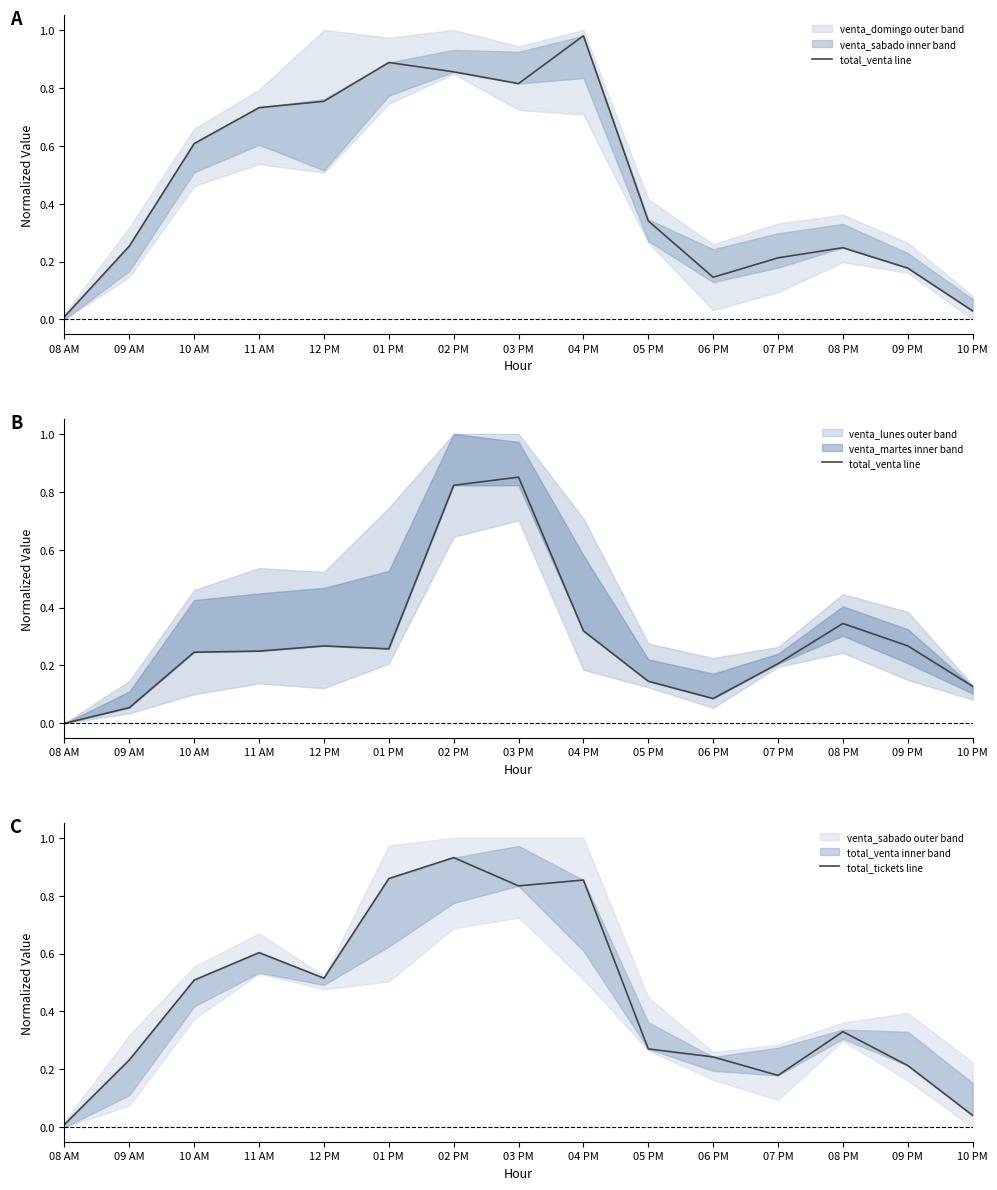

At how many categories does at least one series exceed 0?

15